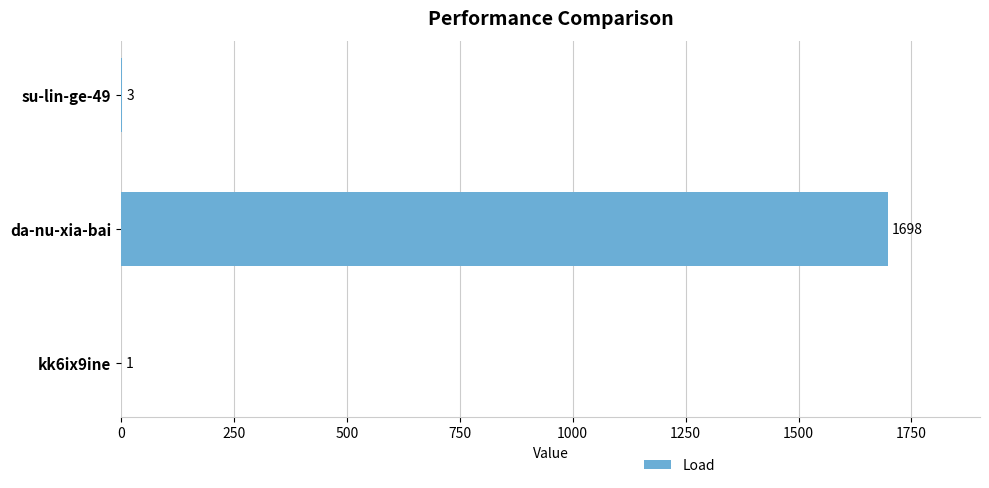

What is the sum of all values?

1702